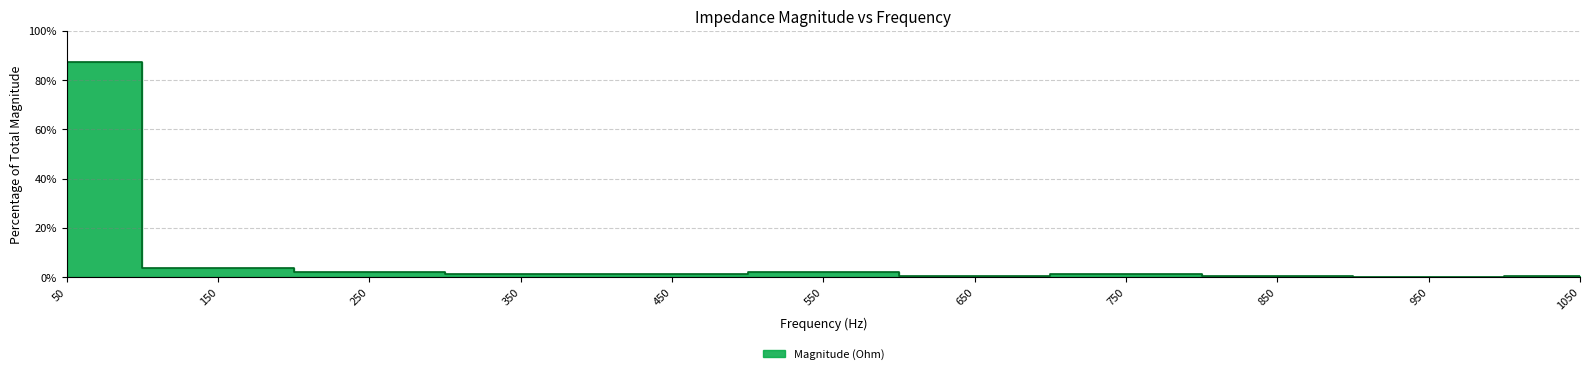

Reading left to right, what are all the values shown in this chart?

87.4	3.7	2.1	1.3	1.3	2.0	0.3	1.1	0.4	0.2	0.3